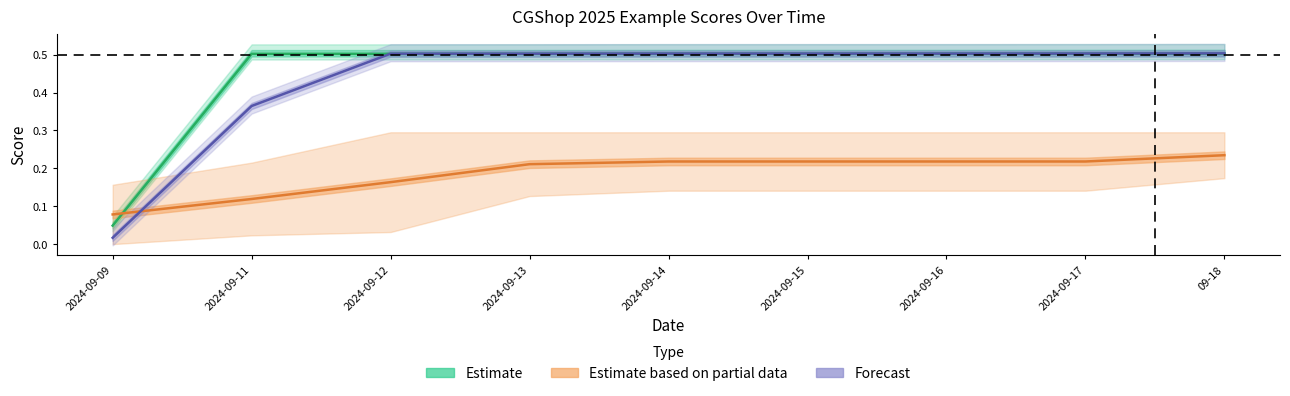

The Estimate based on partial data series shows 0.3 at 2024-09-13. True or false?

False